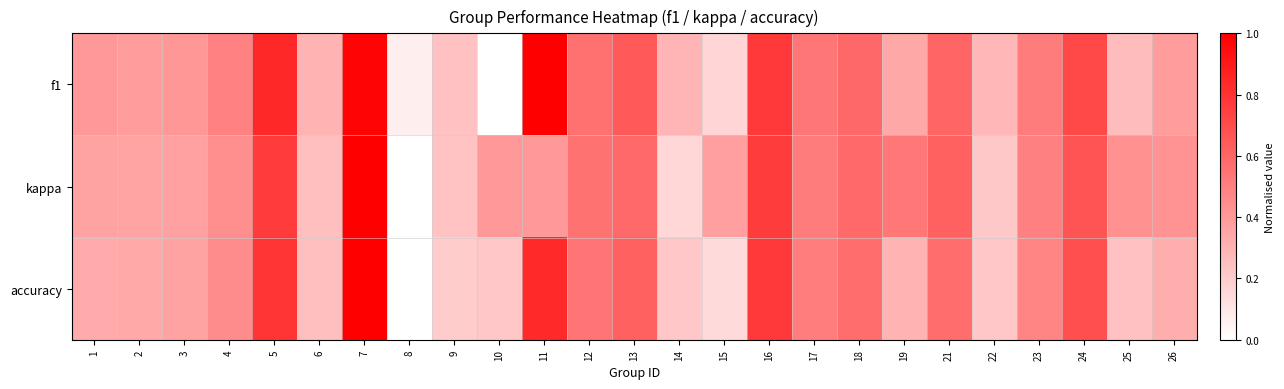

Count the number of categories in the chart.

25